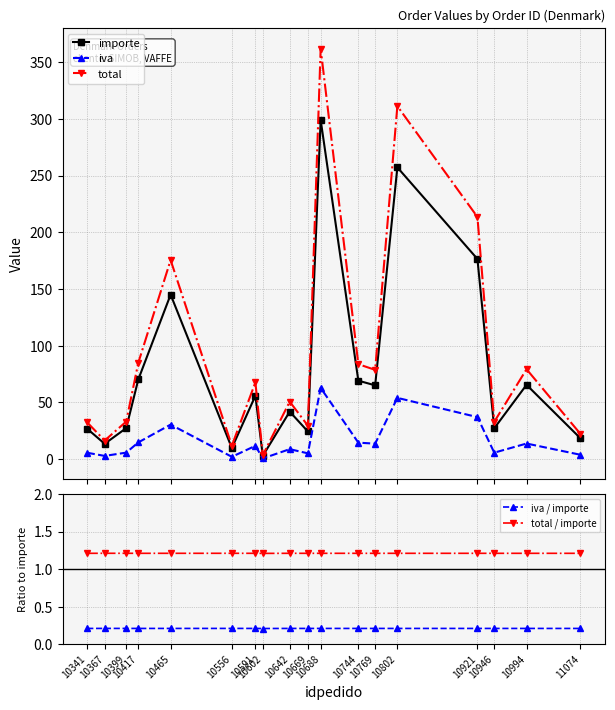

How many categories are shown in the chart?

18